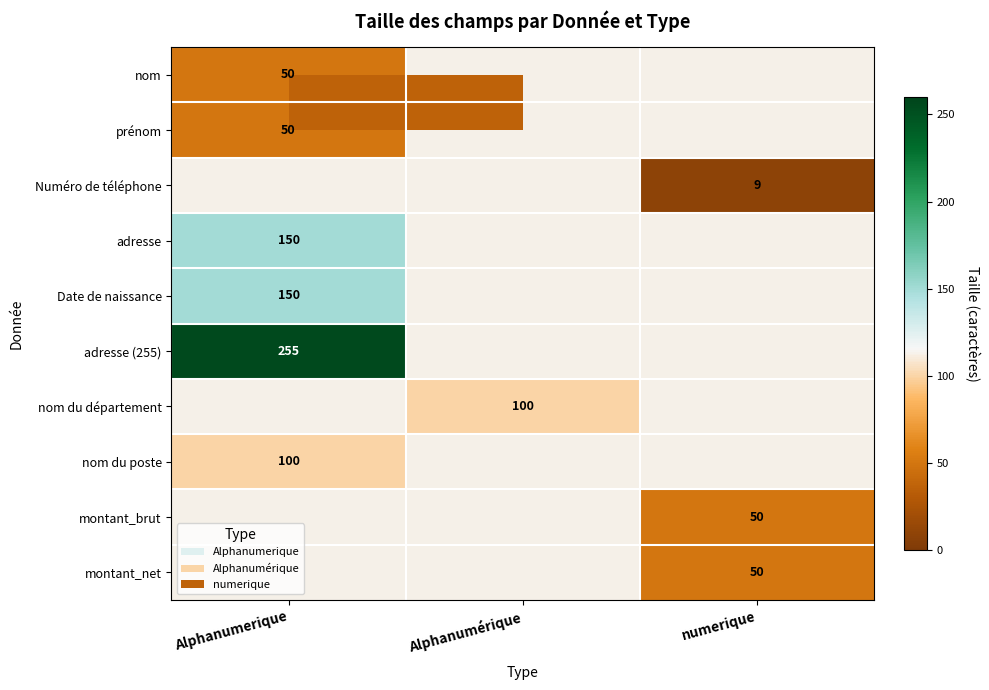

At how many categories does at least one series exceed 225?

1